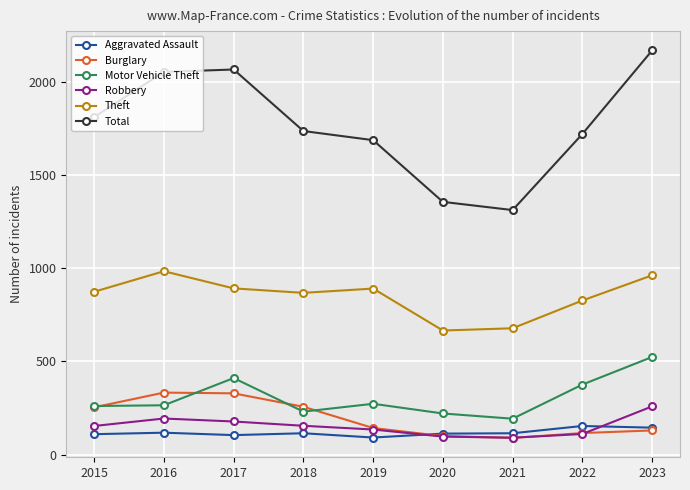

The value of Motor Vehicle Theft at 2015 is 138. True or false?

False